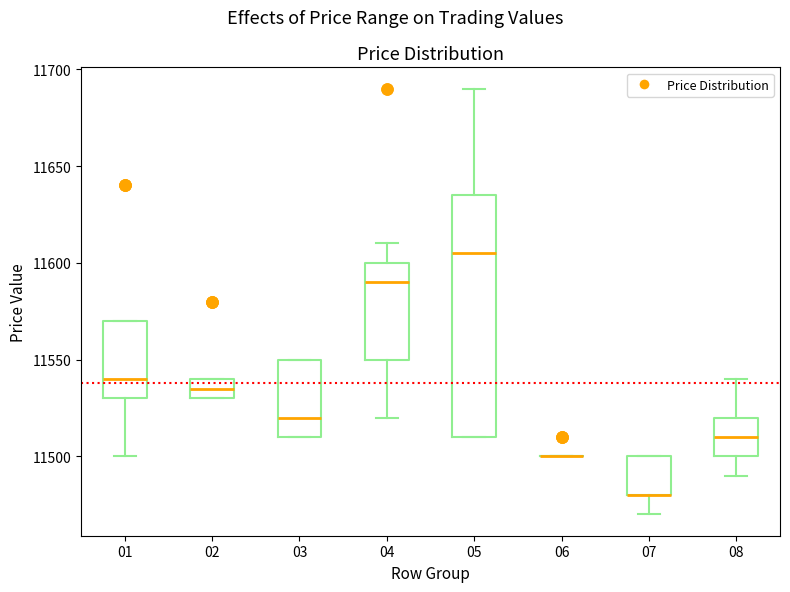

Where is the lower edge of the box at x = 02 on the y-axis? The values are not printed on the chart, so give them approximately, as read against the axis.

11530